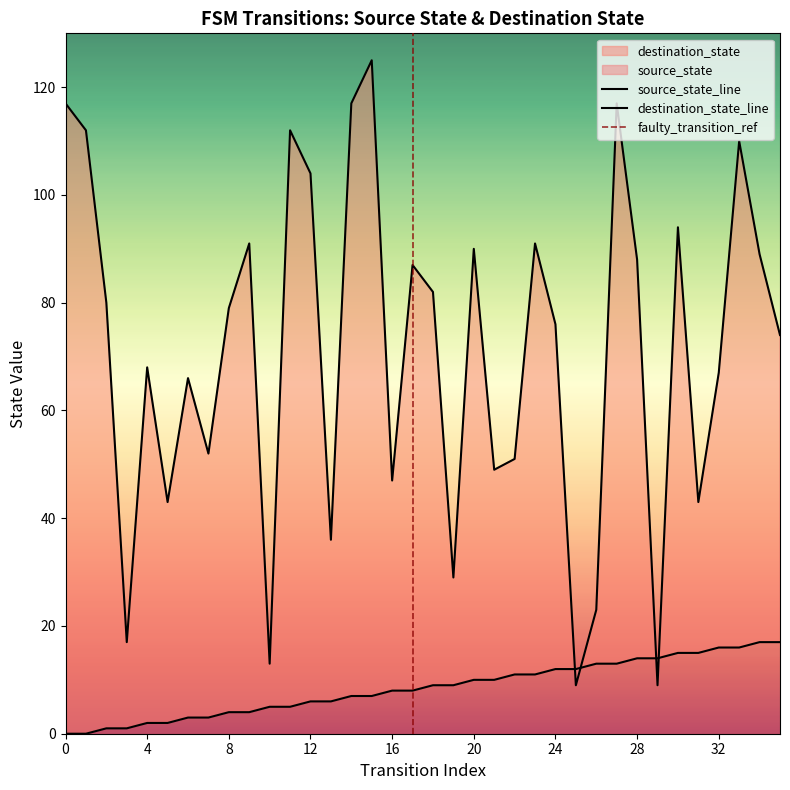

Between 9 and 21, which series saw the biggest shift?

destination_state